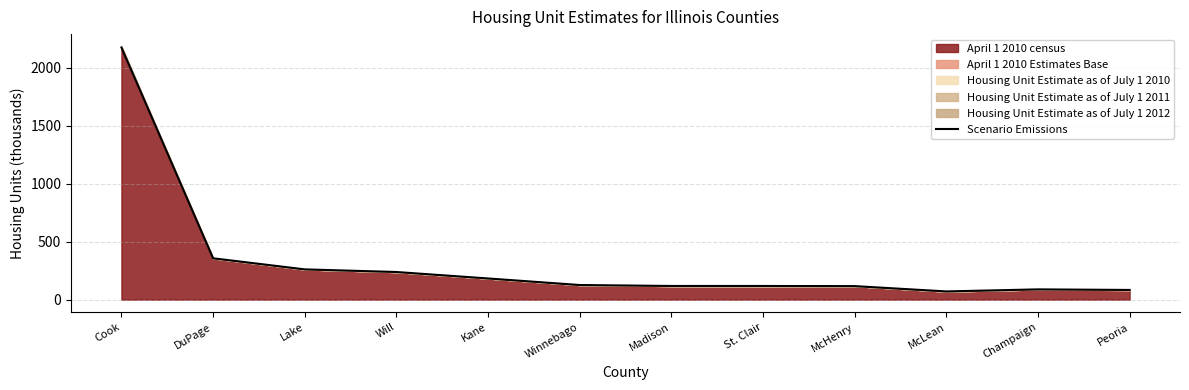

What is the label of the 11th point from the left?

Champaign